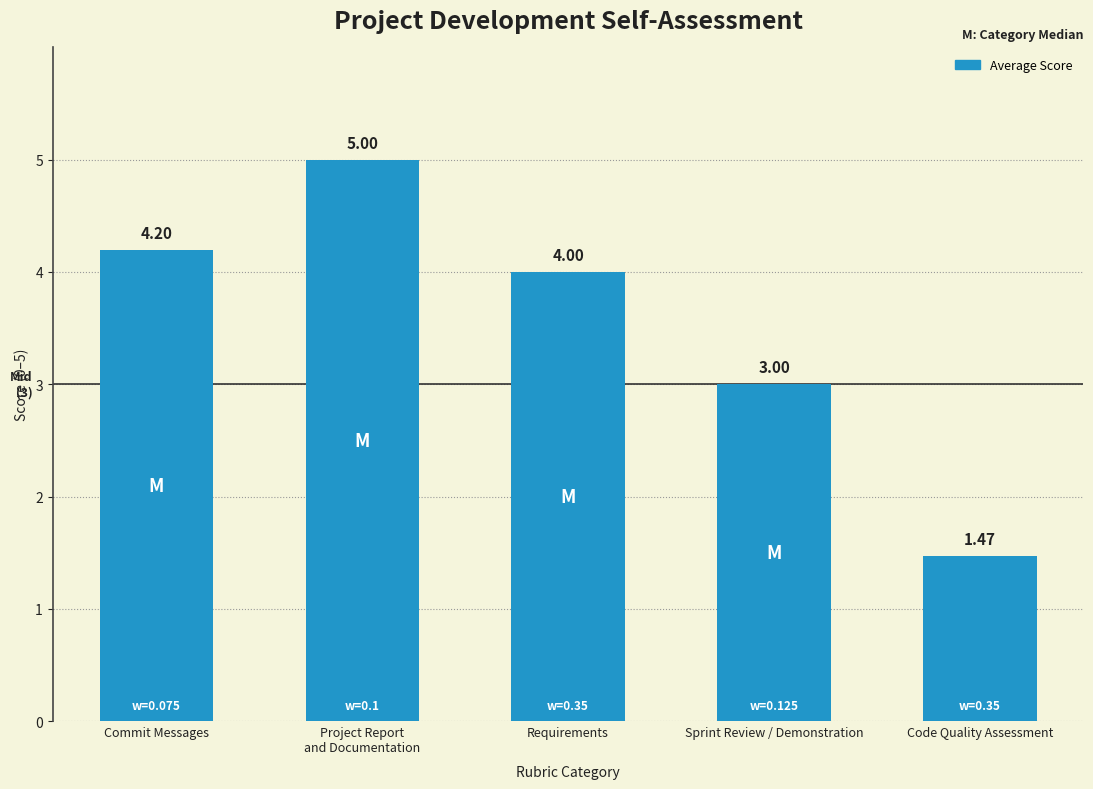

What is the greatest value displayed?

5.0